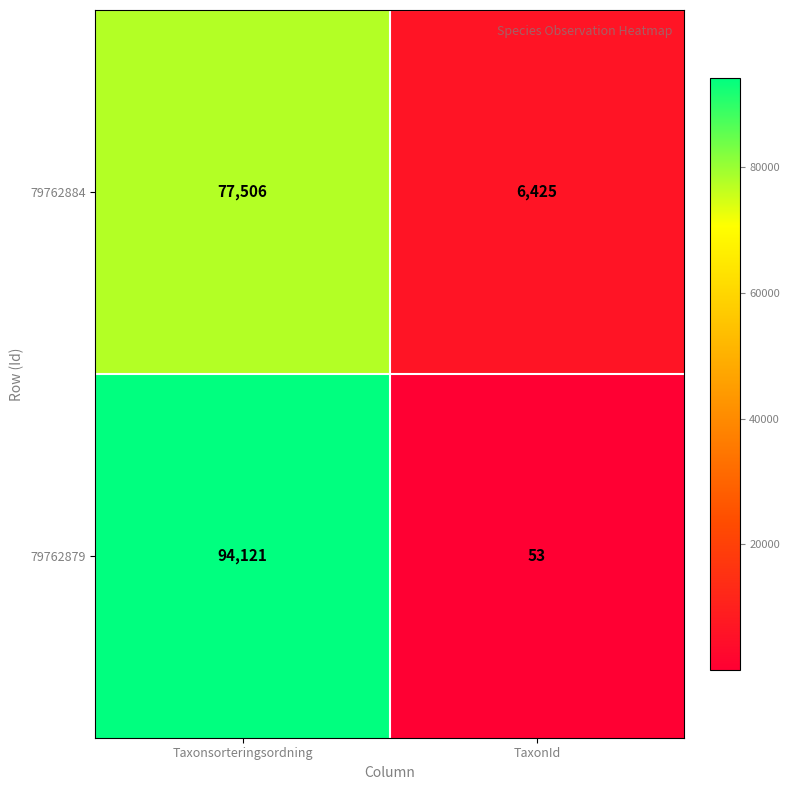

True or false: 79762884 has a value of 6425 at TaxonId.

True